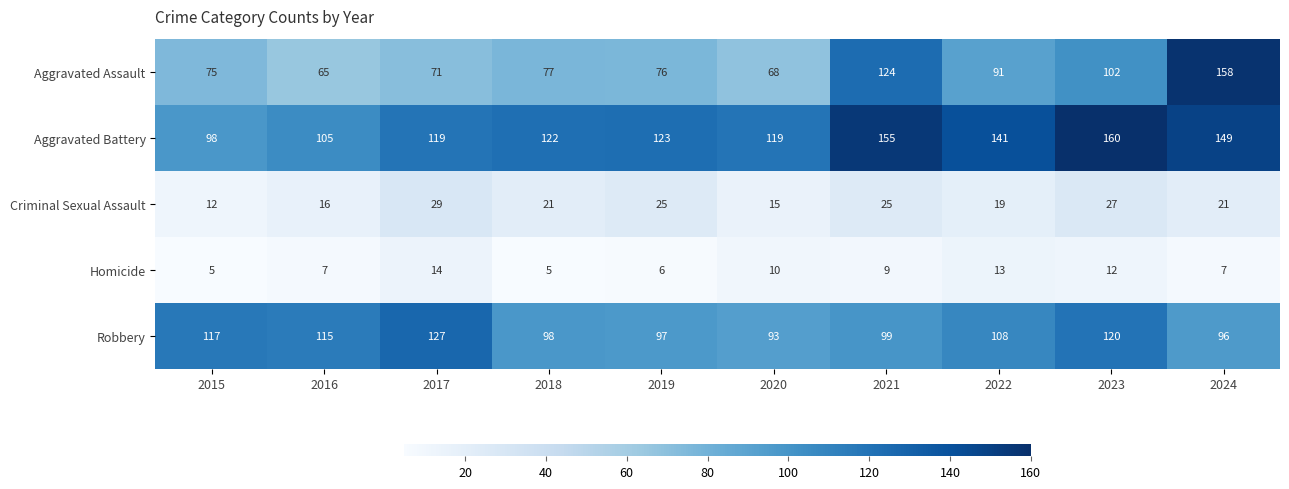

What is the sum of all Aggravated Battery values?

1291